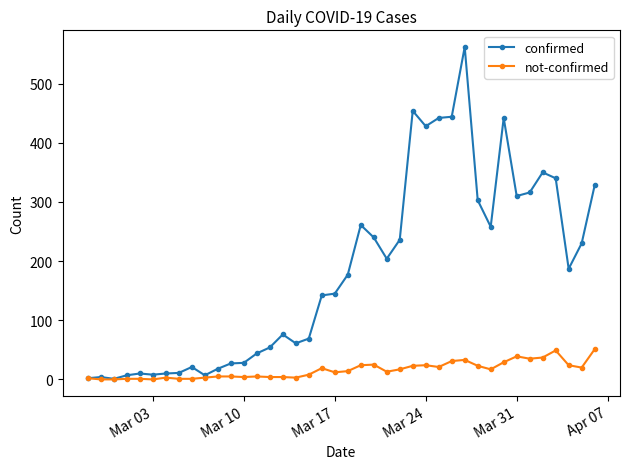

What is the average value of the not-confirmed series?

16